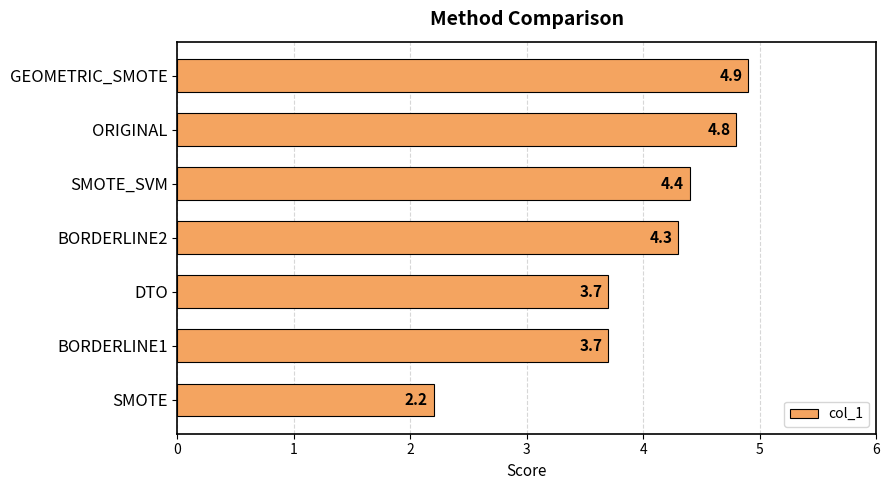

What value does the data have at ORIGINAL?

4.8